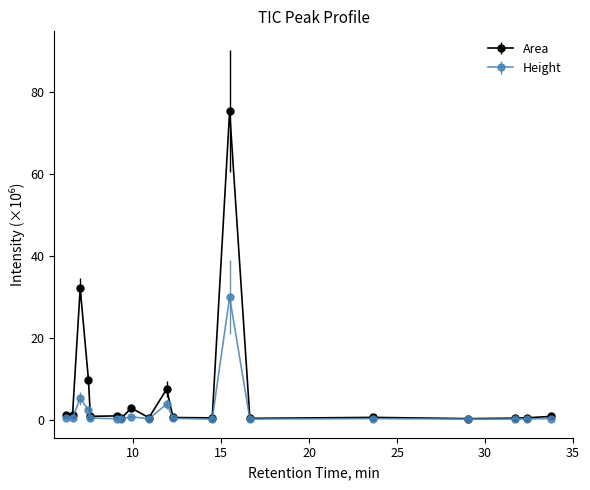

What is the value of the Area point at the 10th from the left?

7.5